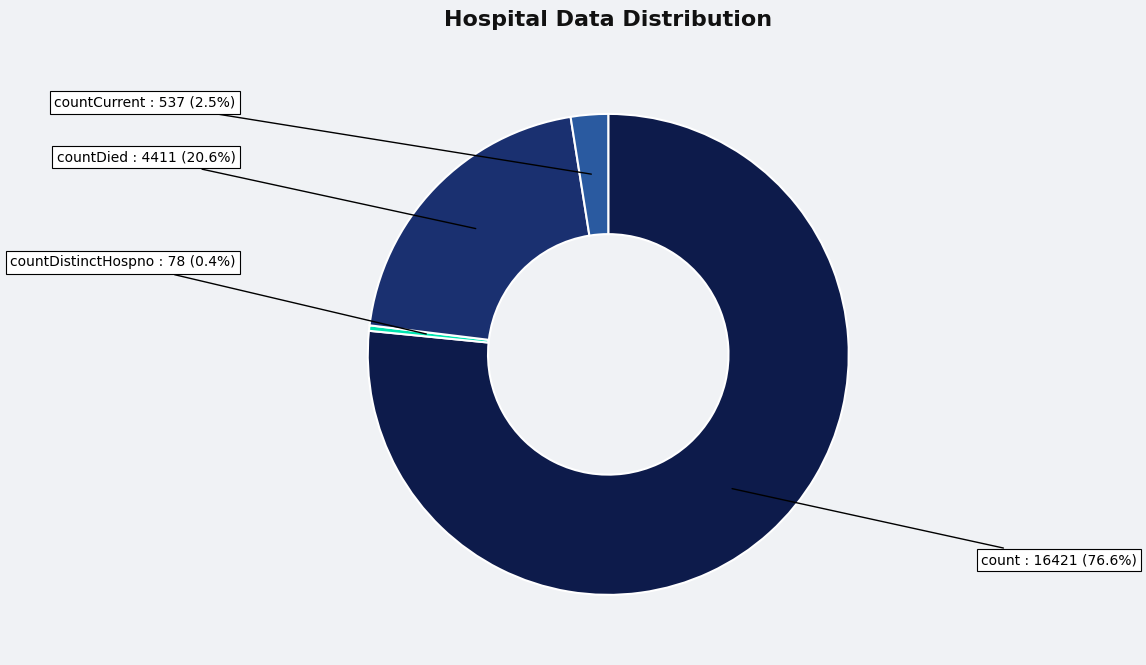

Which has a higher value, countCurrent or count?

count